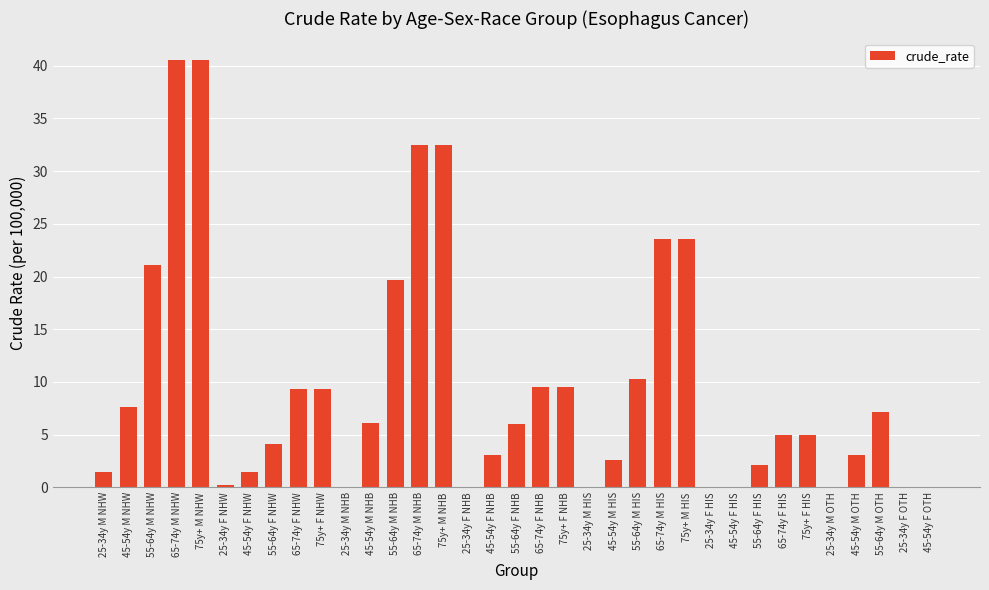

Is it true that the value at 55-64y M OTH is 3.6?

False